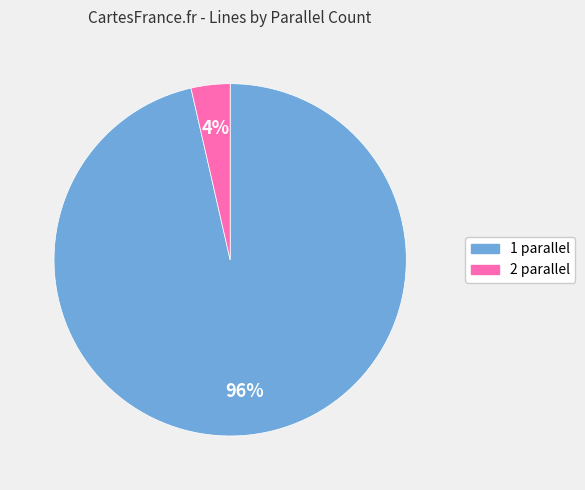

Which has a higher value, 2 or 1?

1